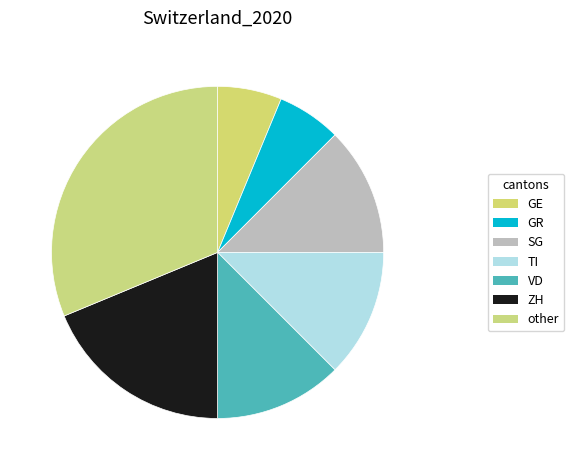

How many segments does this pie chart have?

7